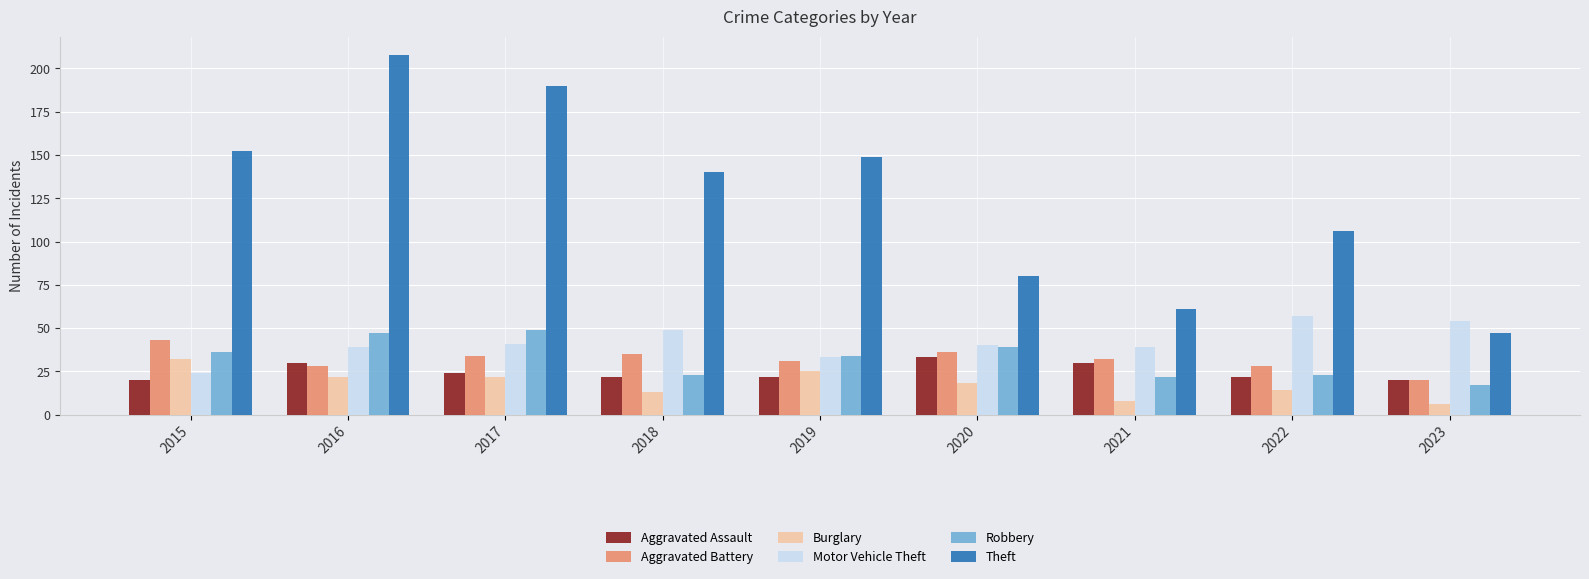

The Aggravated Assault series shows 42 at 2021. True or false?

False